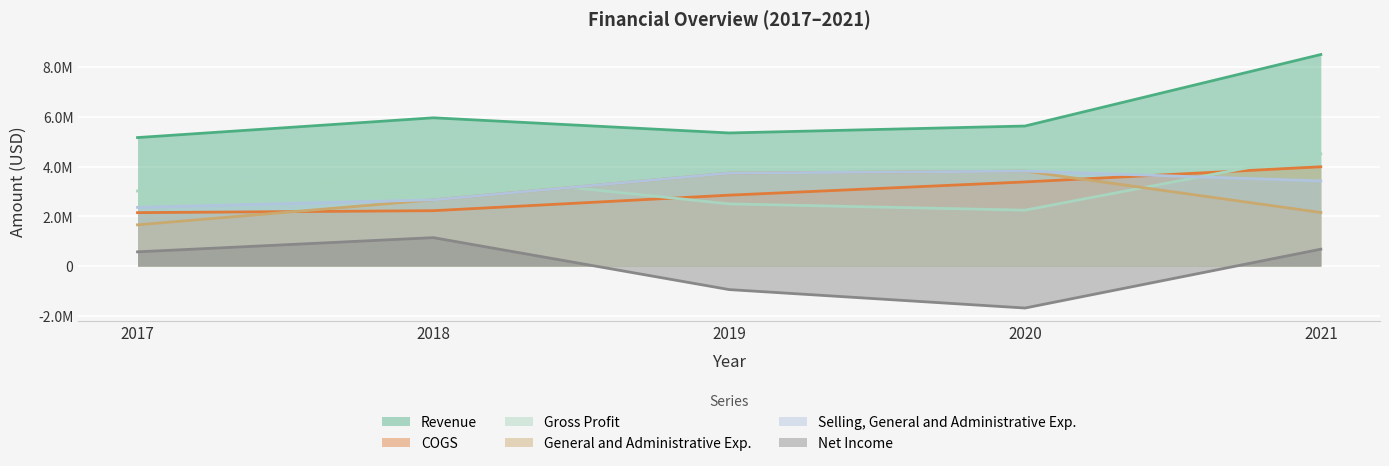

What is the difference between the Revenue values at 2021 and 2020?

2878191